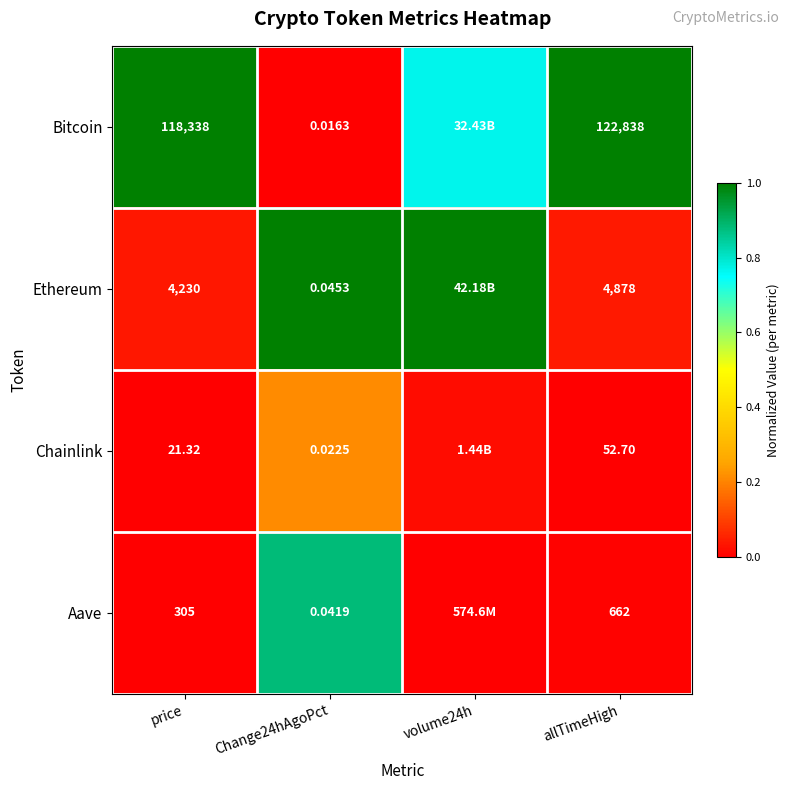

Between volume24h and Change24hAgoPct, which is larger?

volume24h